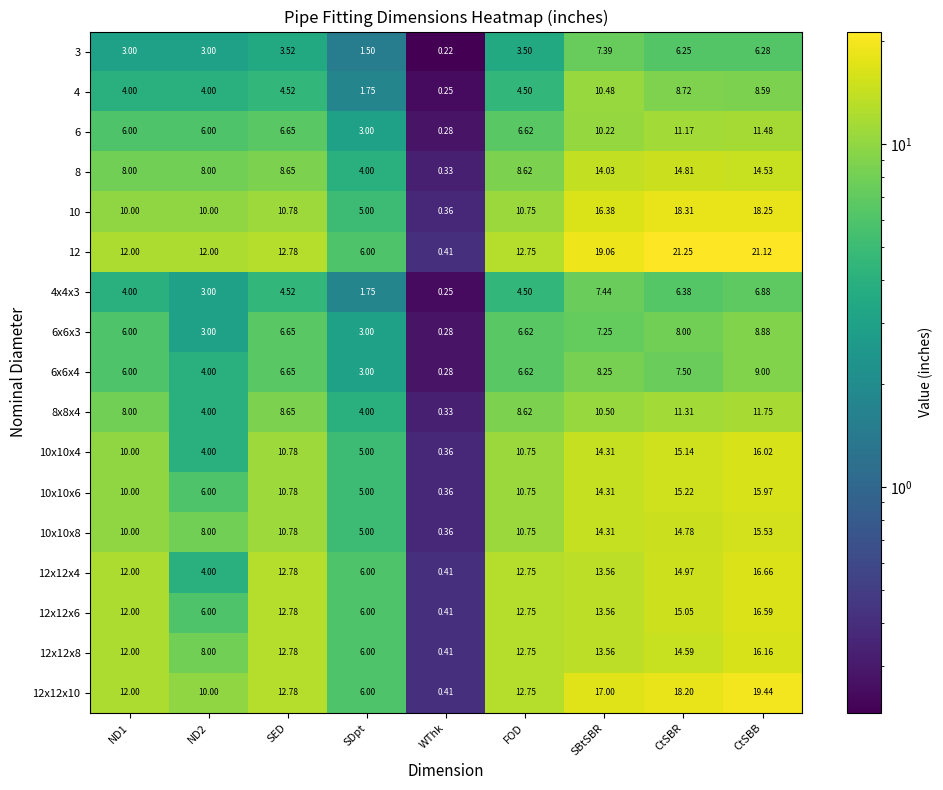

Which category has the lowest value across all series?

WThk